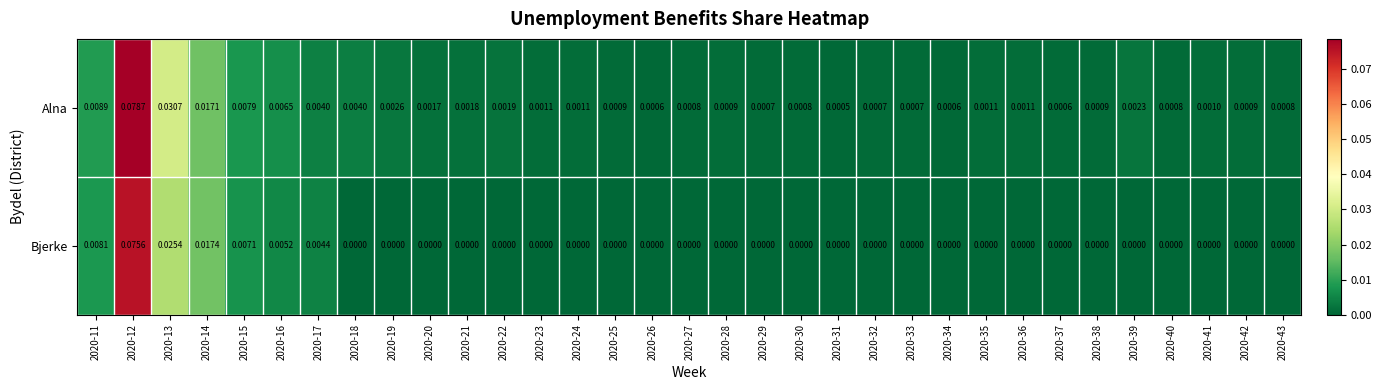

List the series in order of their overall mean, highest first.

Alna, Bjerke